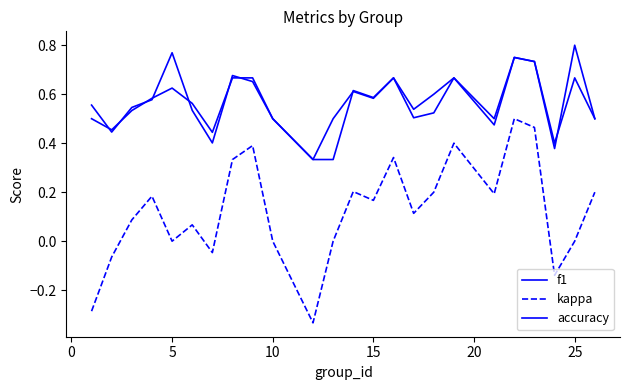

How many lines are shown in the chart?

3